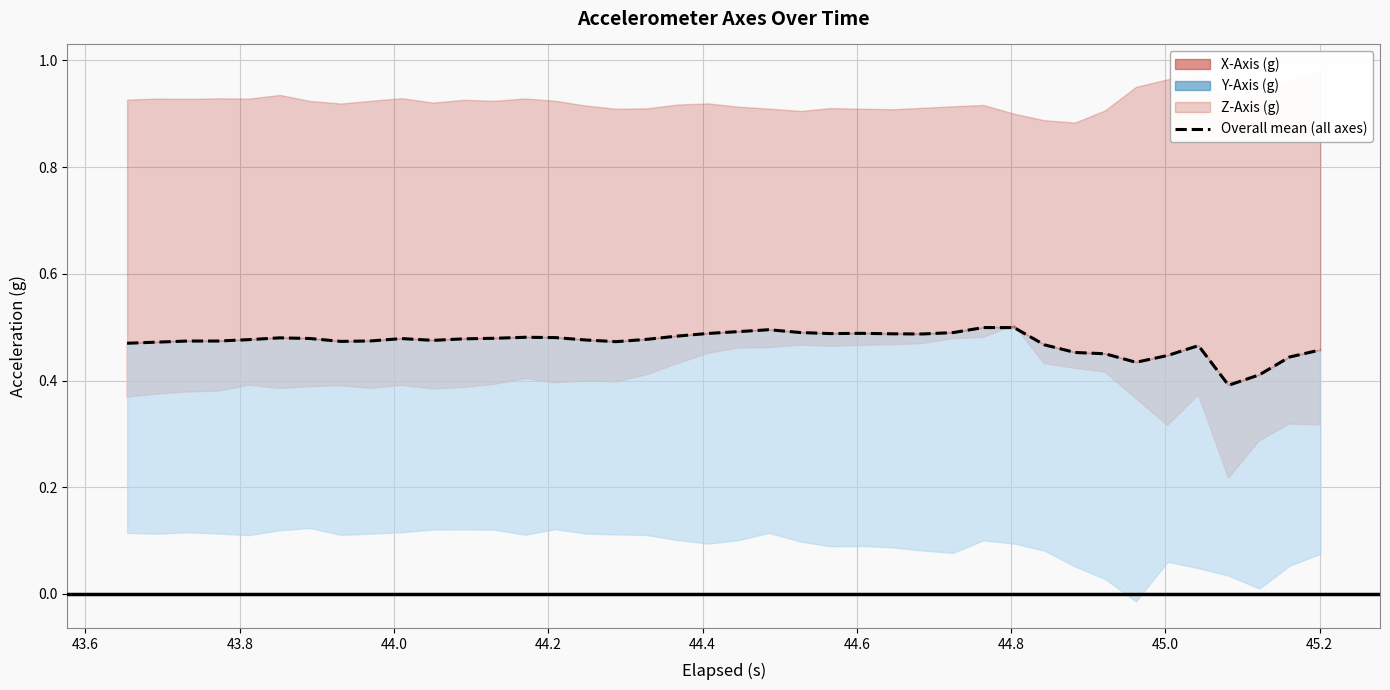

How many interior local valleys (lower than both neighbors) does the data have?

7